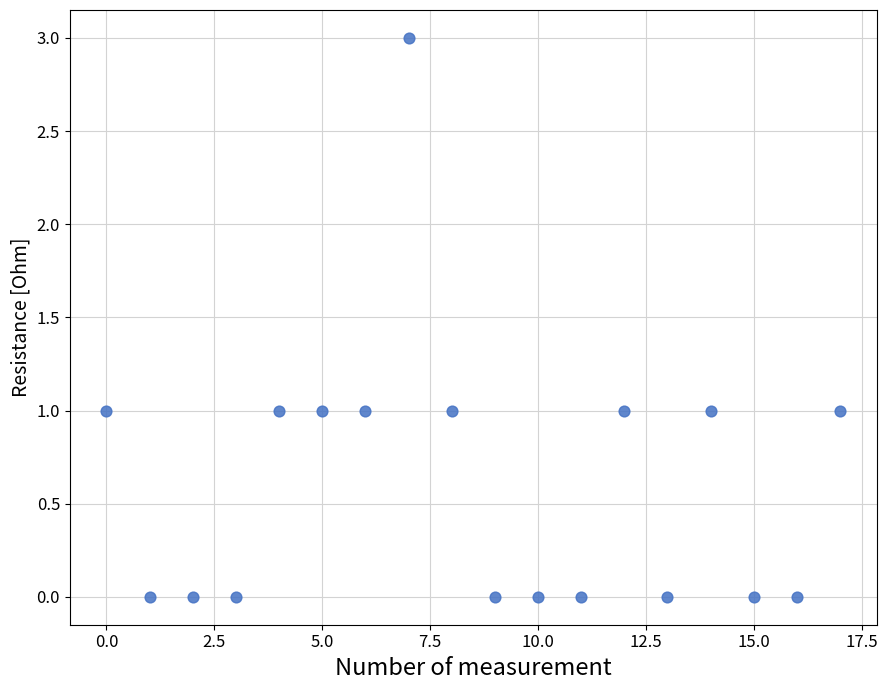

What is the range of Y values (max minus min)?

3